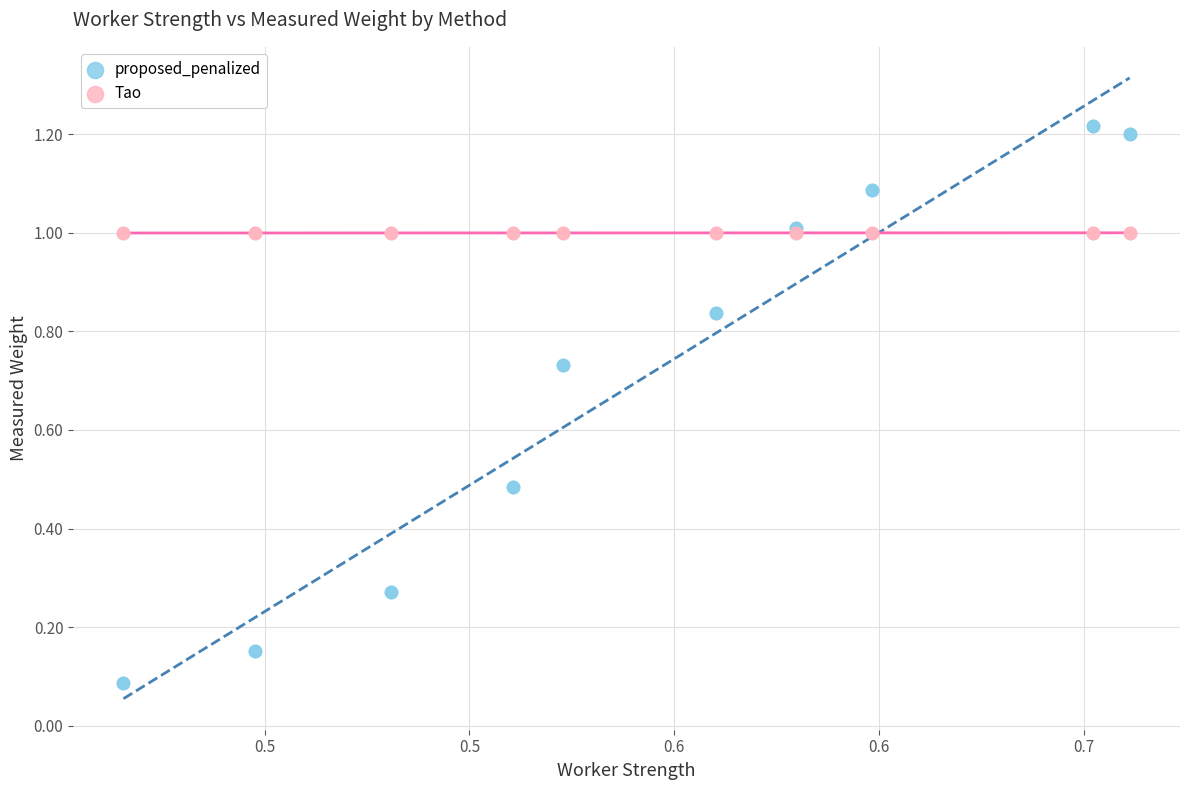

Which series contains the lowest Y value?

proposed_penalized